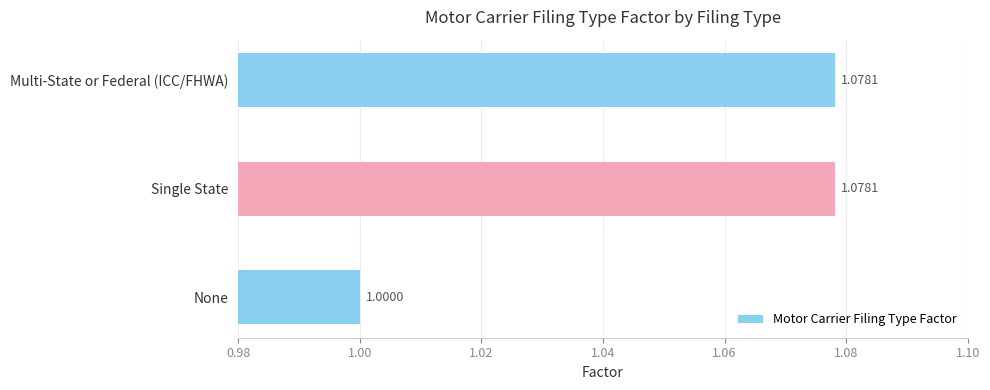

Which has a higher value, Multi-State or Federal (ICC/FHWA) or None?

Multi-State or Federal (ICC/FHWA)